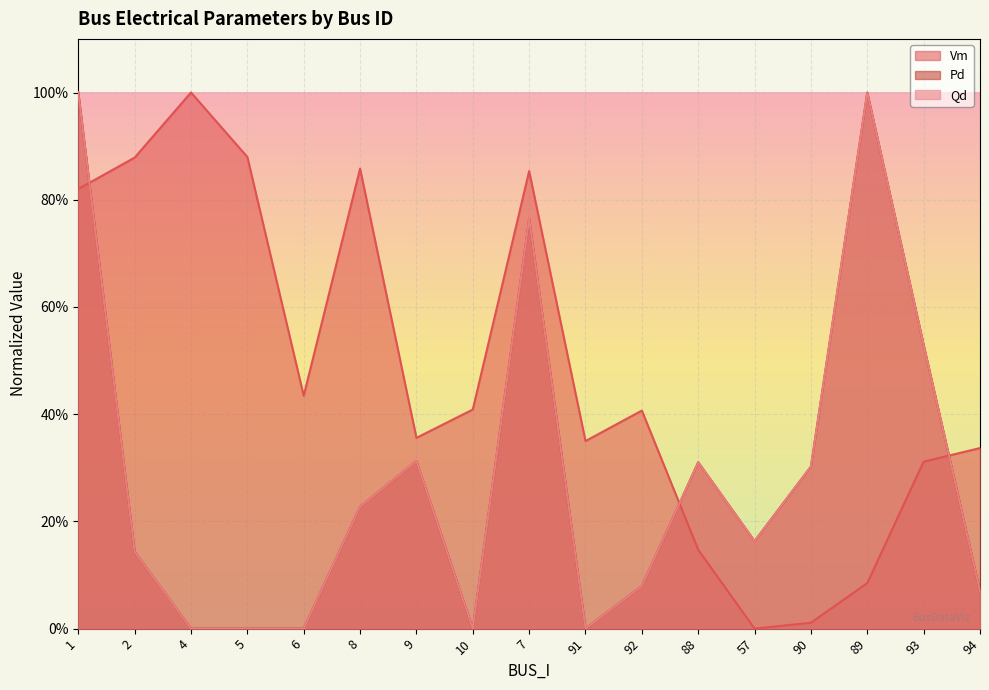

Where is Vm nearest to the value 0?

57